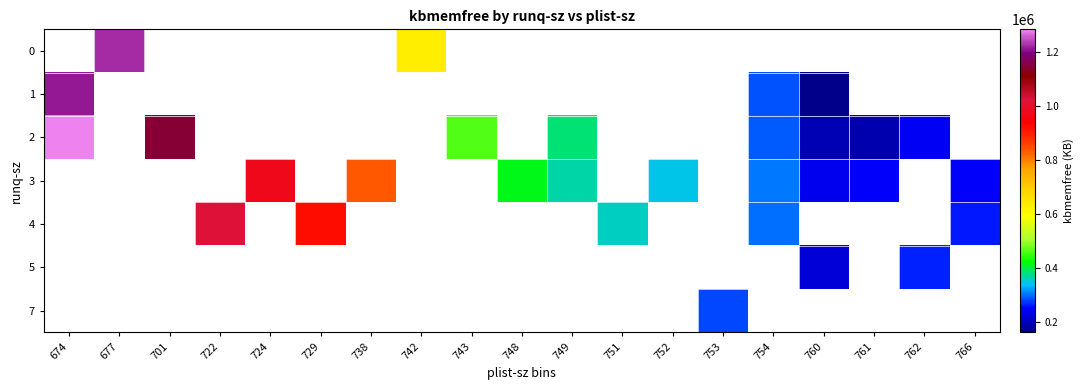

Between 729 and 766, which series saw the biggest shift?

4